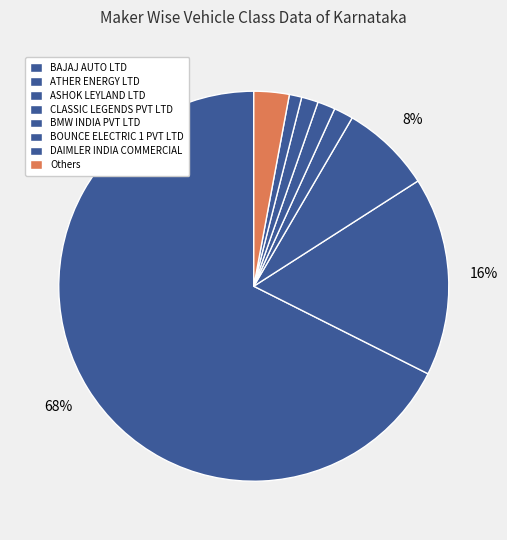

Which category accounts for the majority?

BAJAJ AUTO LTD